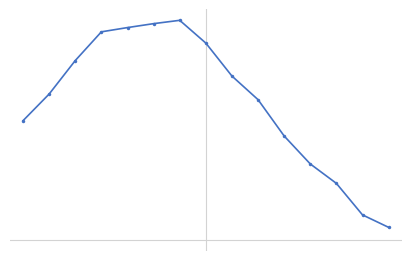

Does the chart have visible grid lines?

No